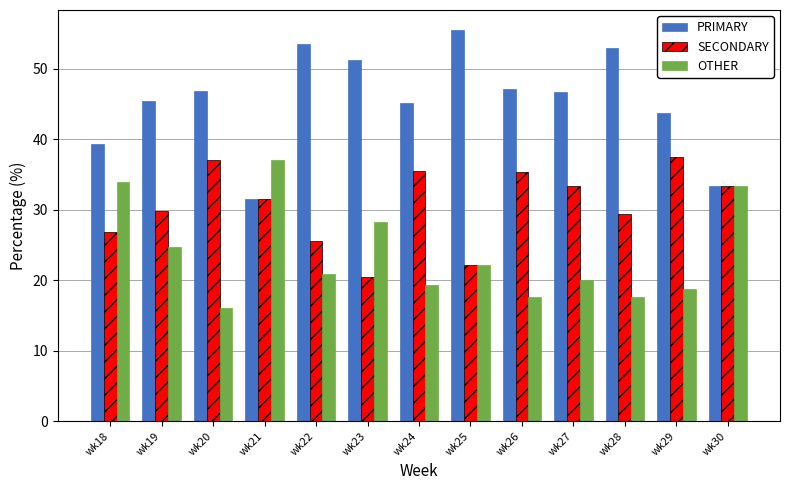

Which label corresponds to the smallest value in the chart?

wk20